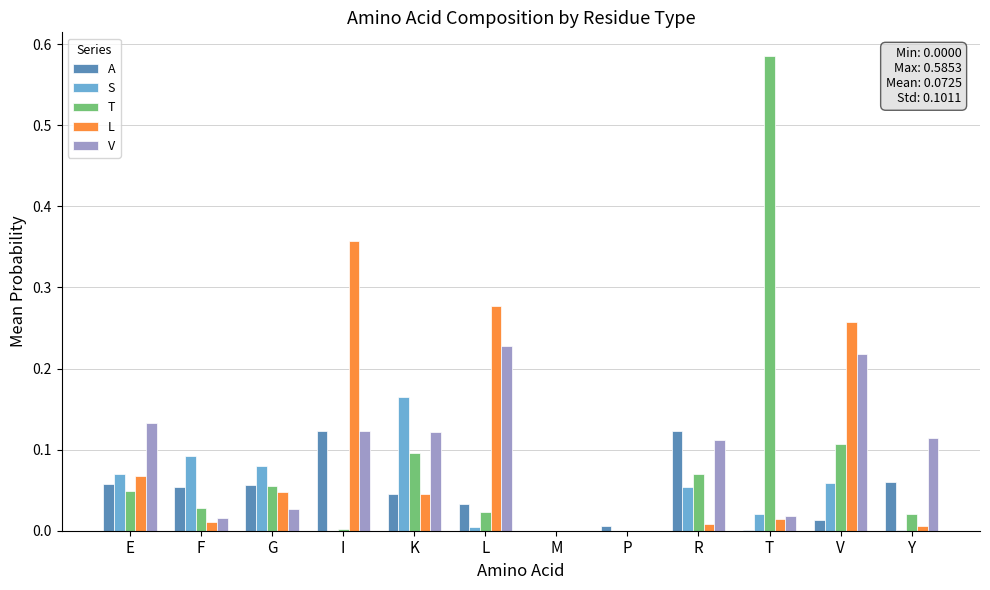

What is the total value across all series at V?

0.7